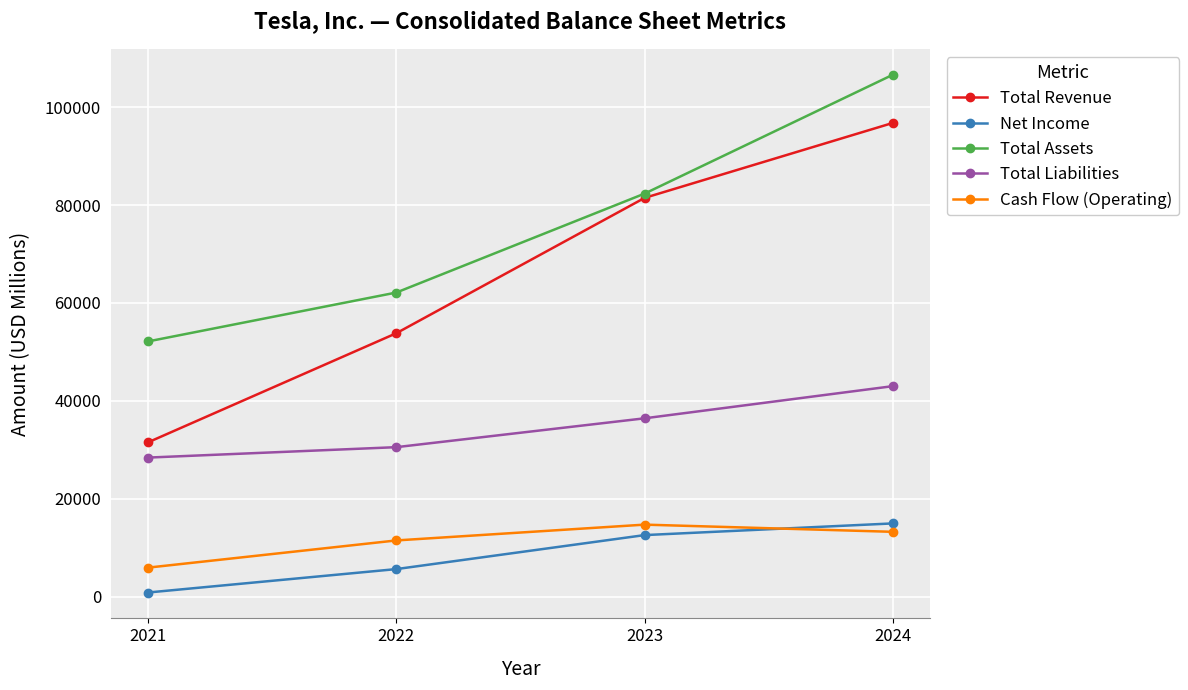

What is the smallest value displayed?

862